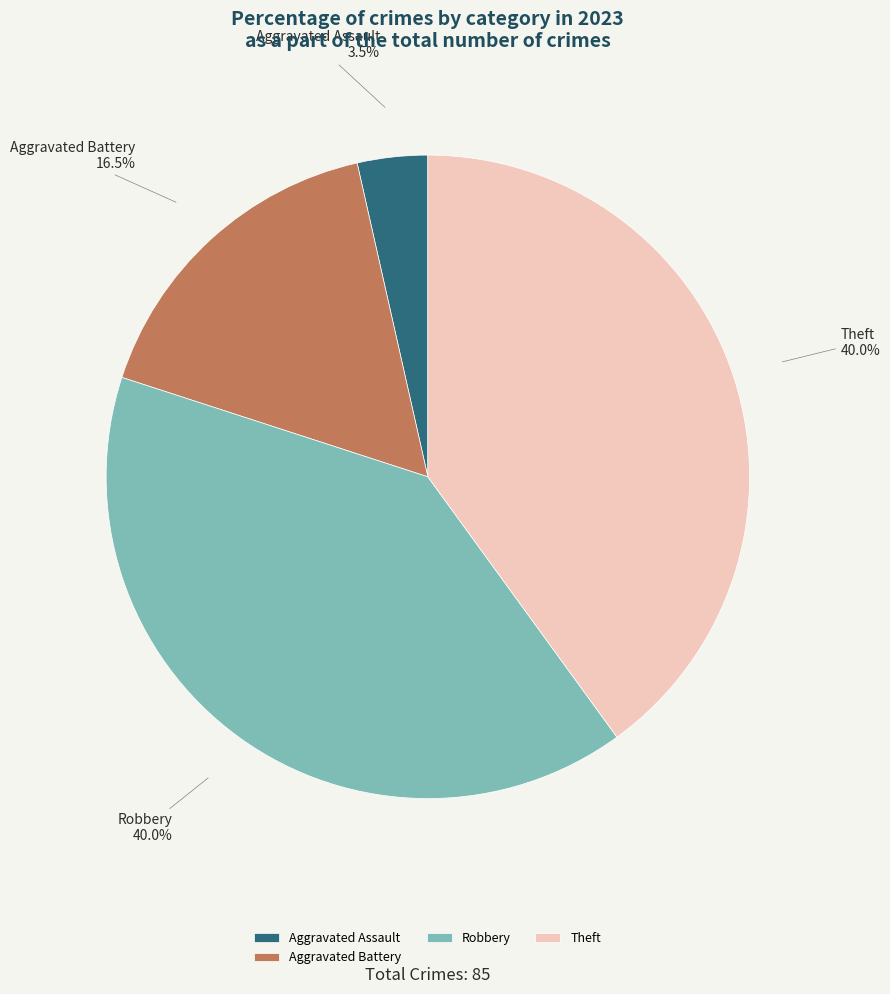

To the nearest percent, what is the average slice percentage?

25%